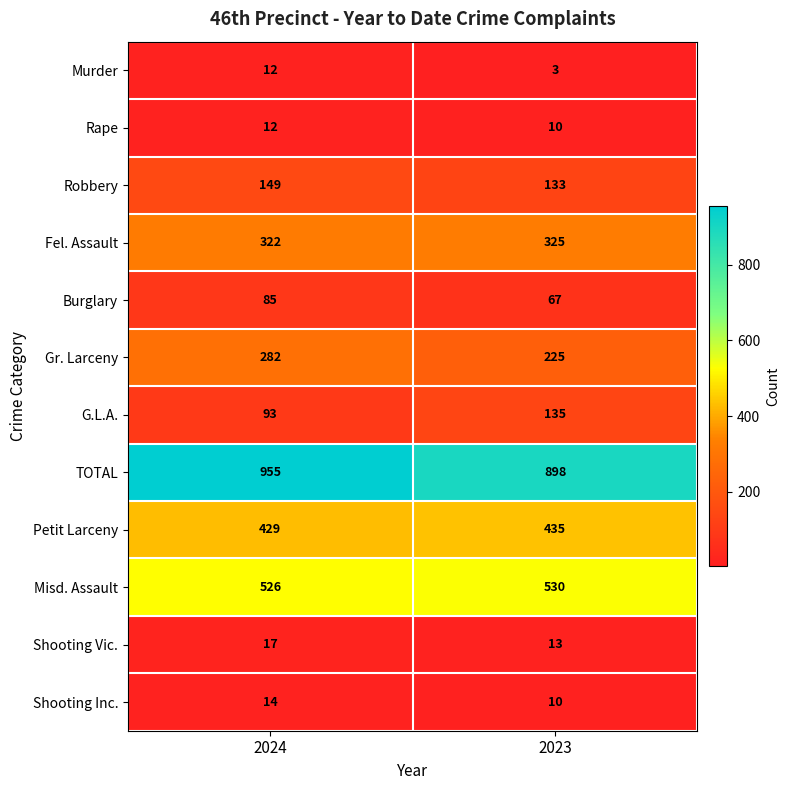

Reading left to right, list all the values displayed in this chart.

Murder: 12	3
Rape: 12	10
Robbery: 149	133
Fel. Assault: 322	325
Burglary: 85	67
Gr. Larceny: 282	225
G.L.A.: 93	135
TOTAL: 955	898
Petit Larceny: 429	435
Misd. Assault: 526	530
Shooting Vic.: 17	13
Shooting Inc.: 14	10